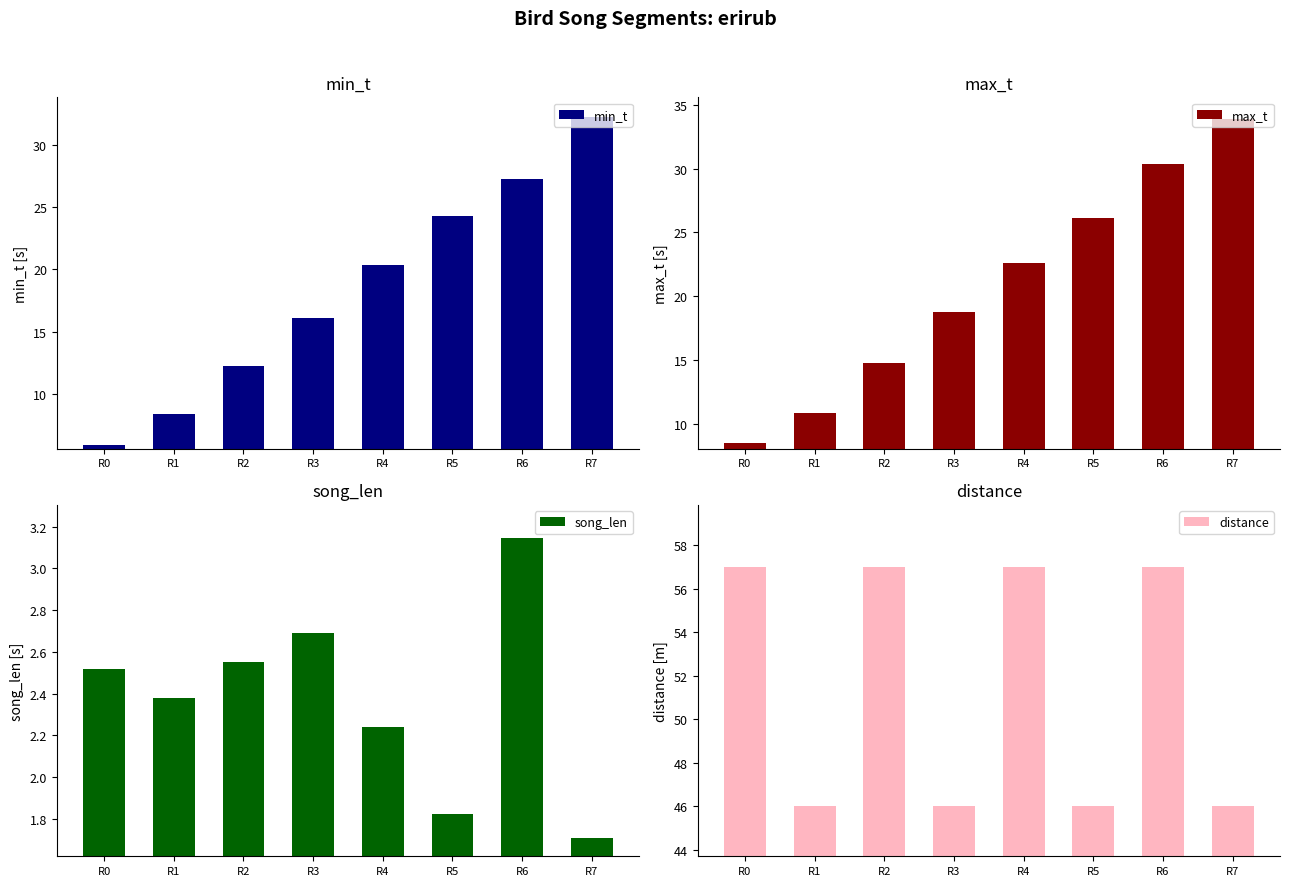

What is the value of the distance bar at the 1st from the left?

57